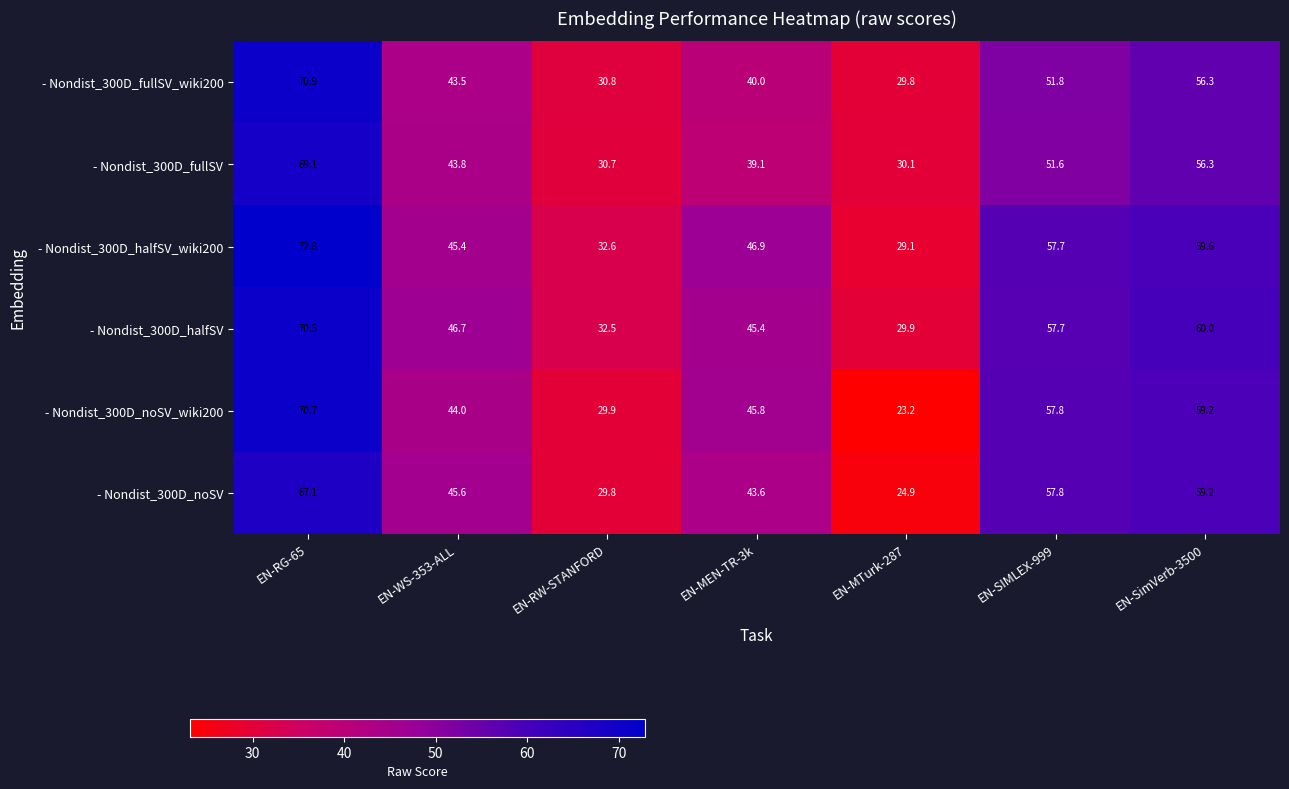

What is the highest value of the - Nondist_300D_noSV_wiki200 series?

70.7